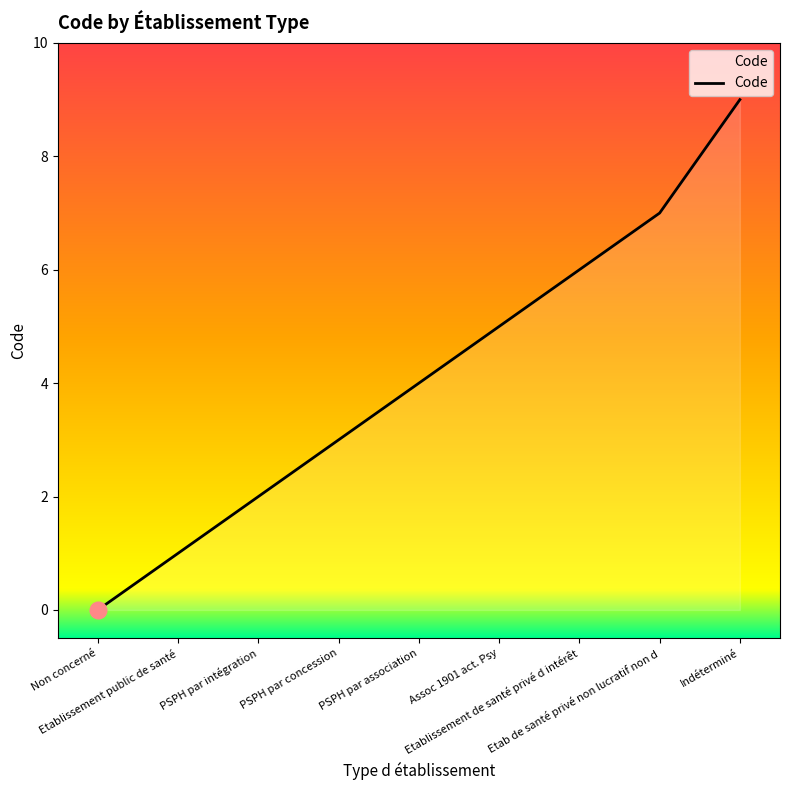

What is the greatest value displayed?

9